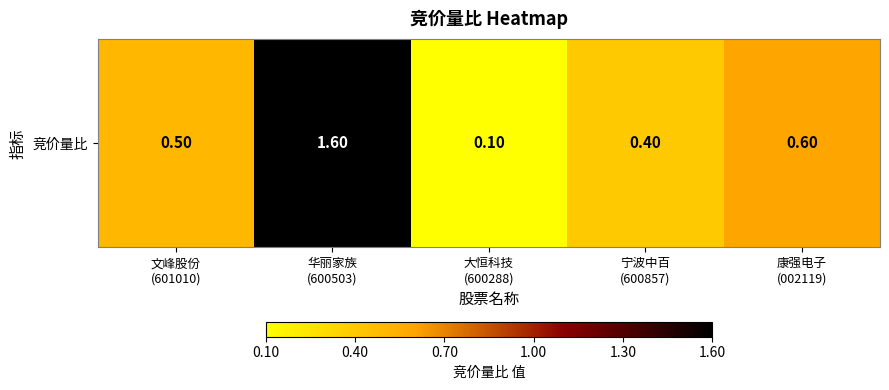

Where is the data nearest to the value 0?

大恒科技
(600288)